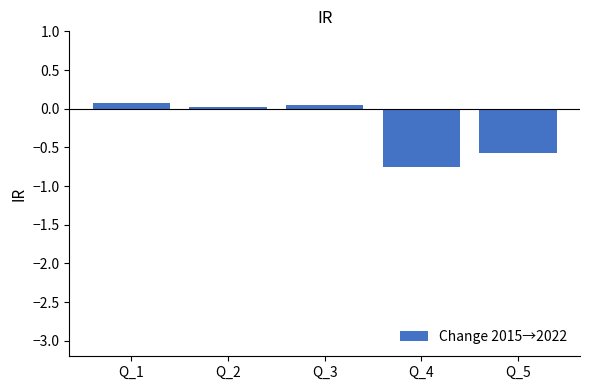

What is the sum of all values?

-1.2